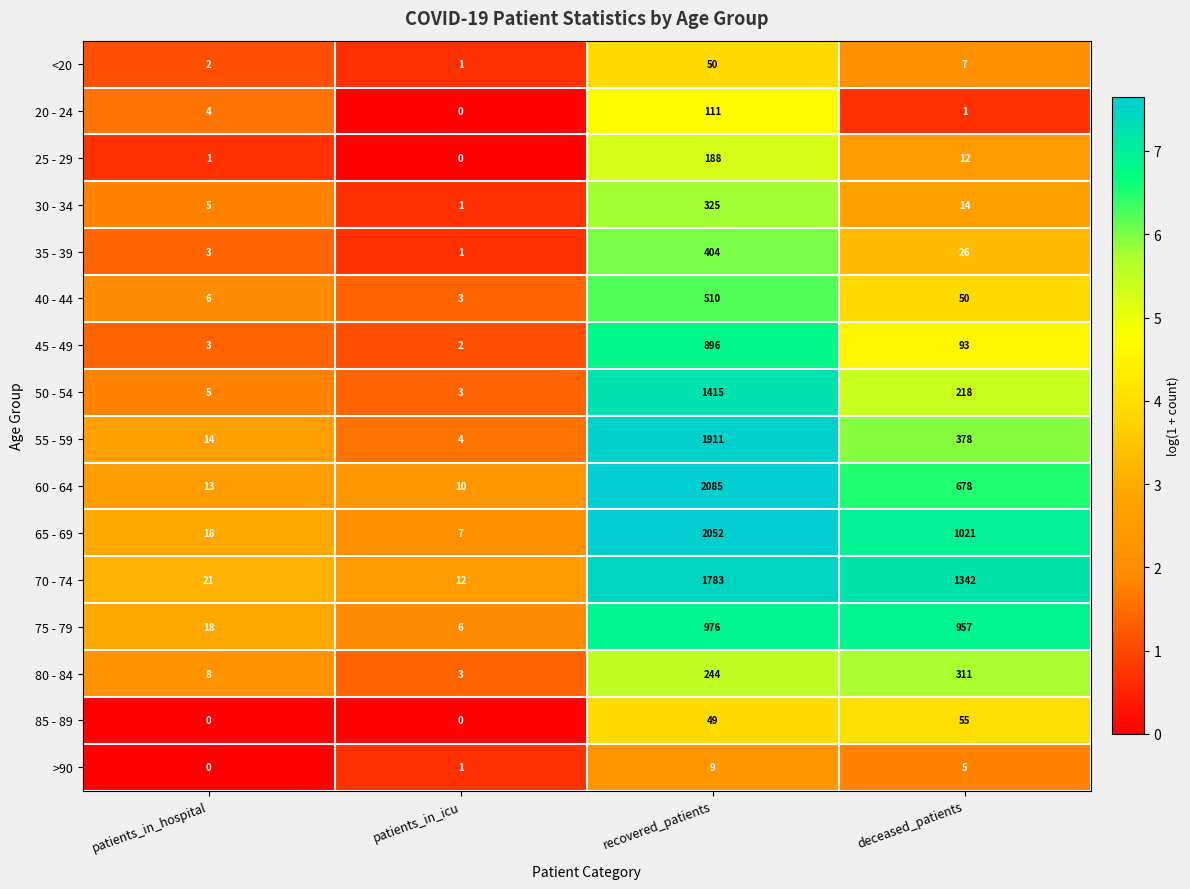

What is the approximate value of 60 - 64 at recovered_patients, to the nearest 50?

2100